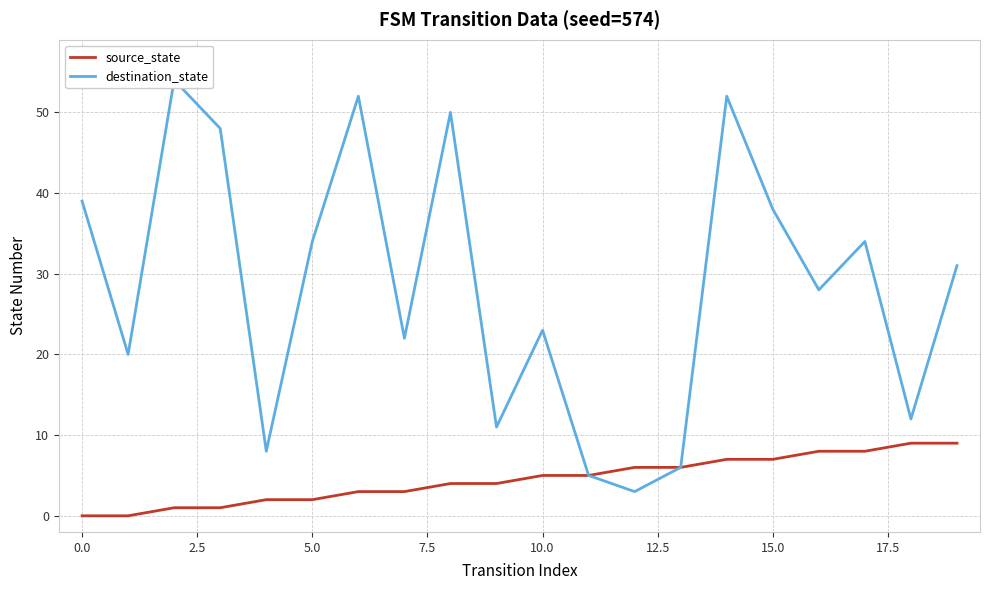

How many interior local peaks does the destination_state series have?

6